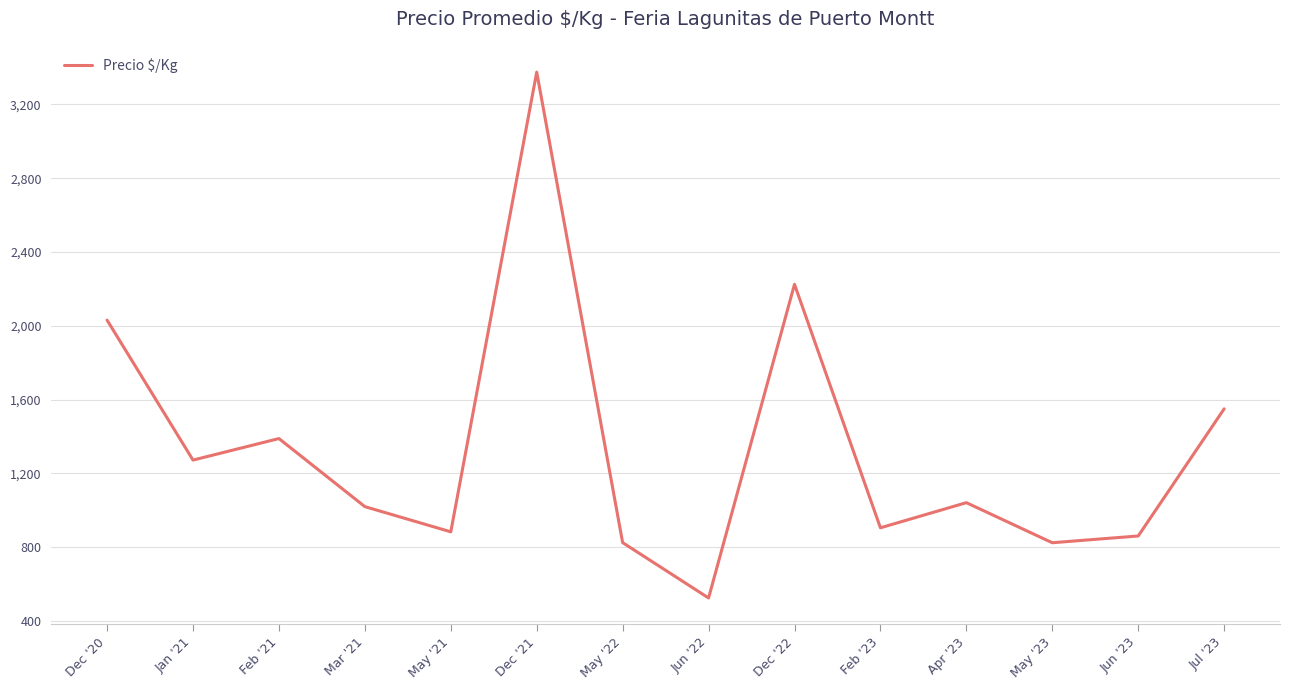

Which has a higher value, Mar '21 or May '21?

Mar '21